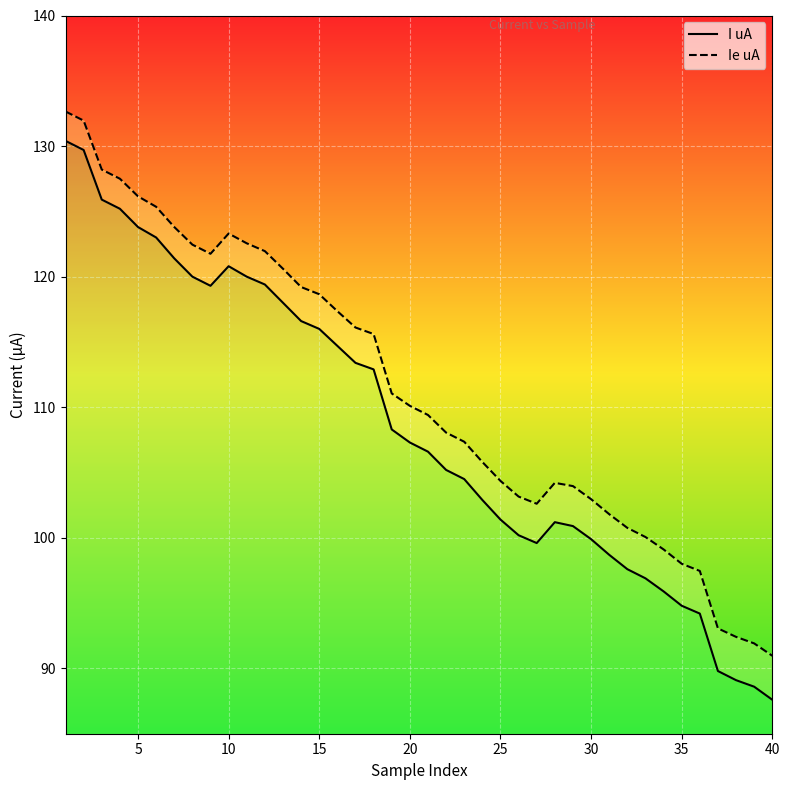

What is the greatest value displayed?

132.6